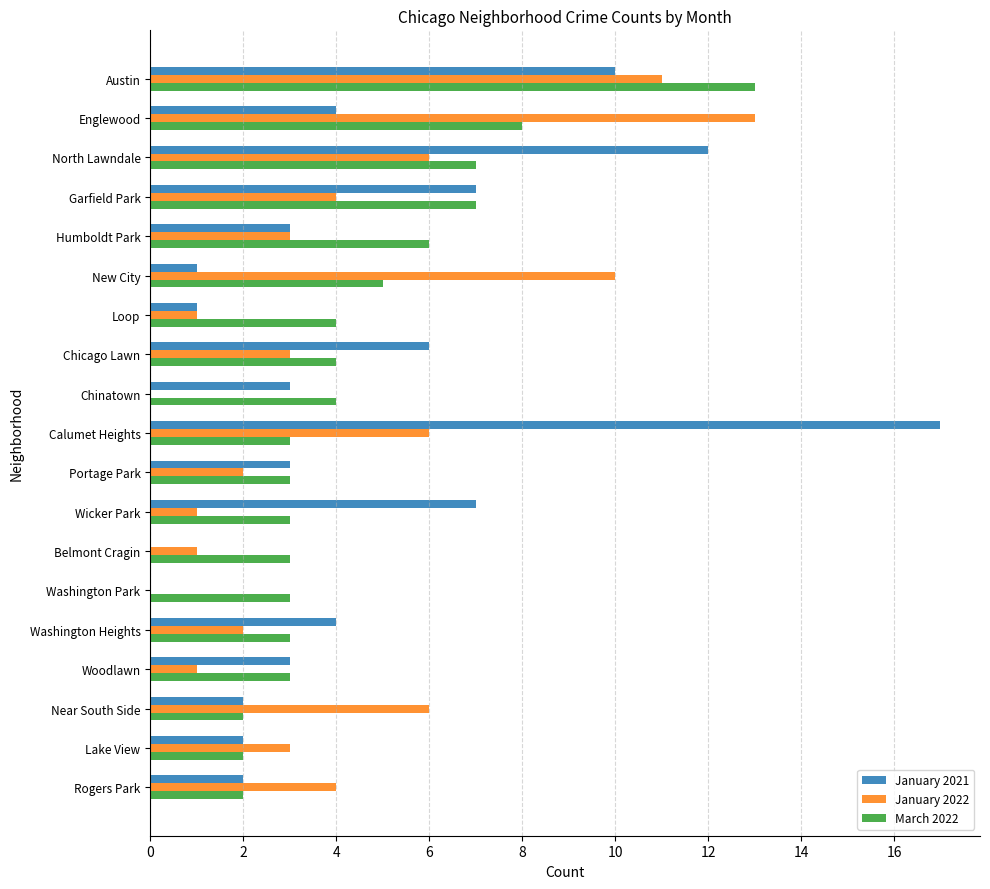

At which category is the sum across all series the highest?

Austin